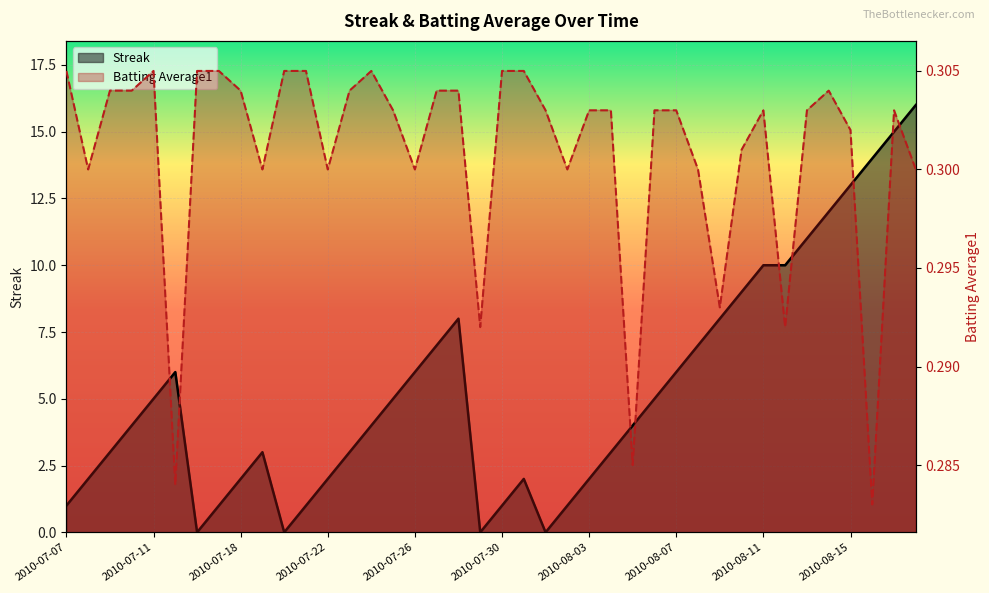

How many lines are shown in the chart?

2